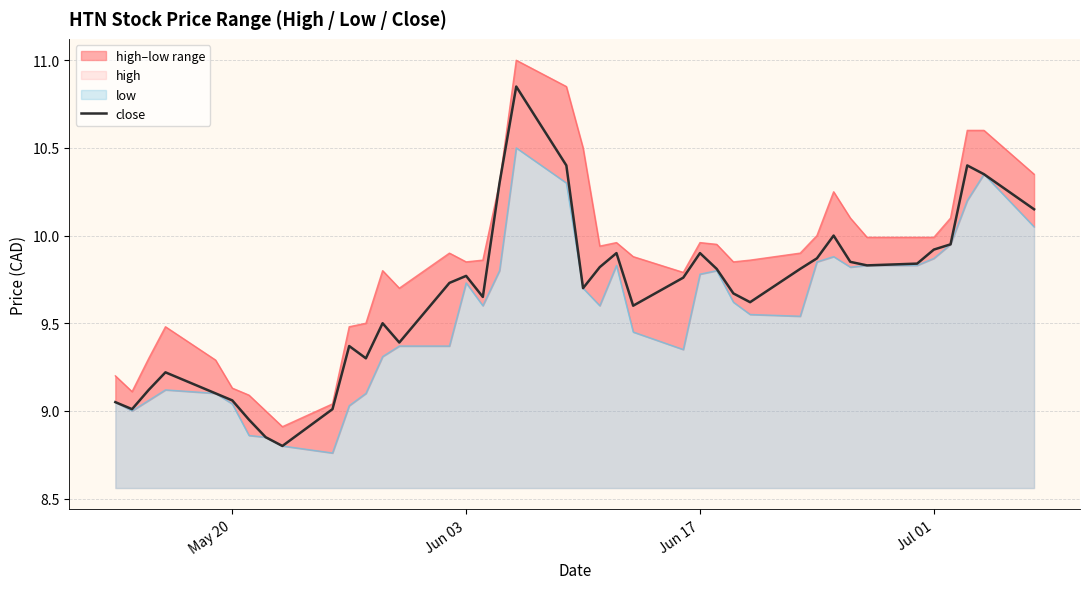

The close series shows 6.5 at Jun 17. True or false?

False